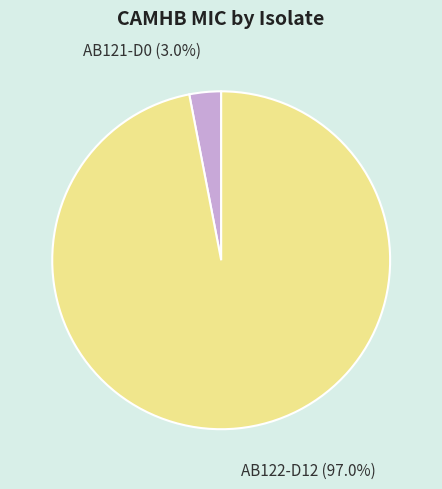

What percentage is the AB122-D12 slice, to the nearest percent?

97%